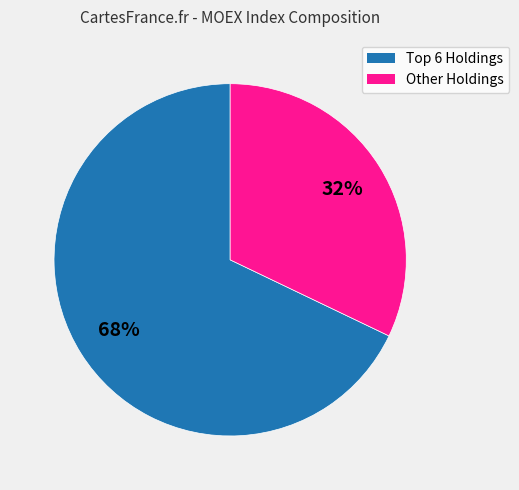

To the nearest percent, what is the average slice percentage?

50%